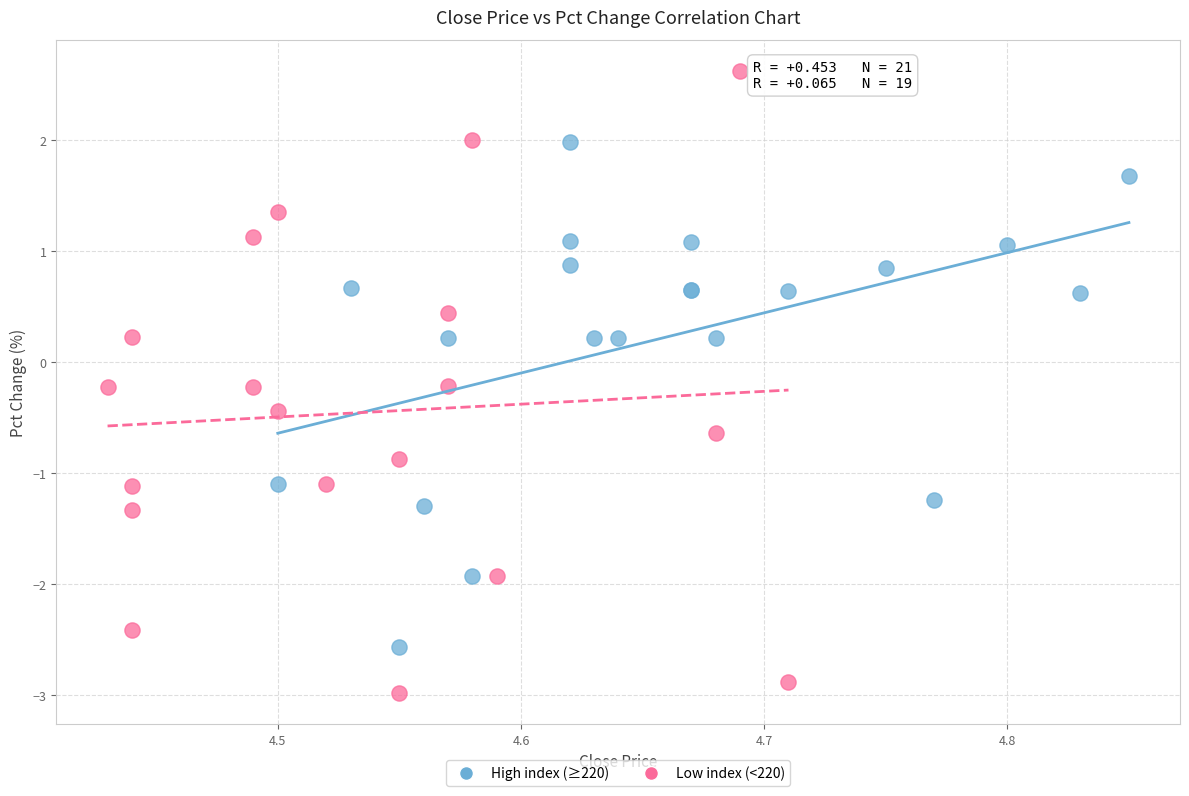

Which series contains the lowest Y value?

Low index (<220)